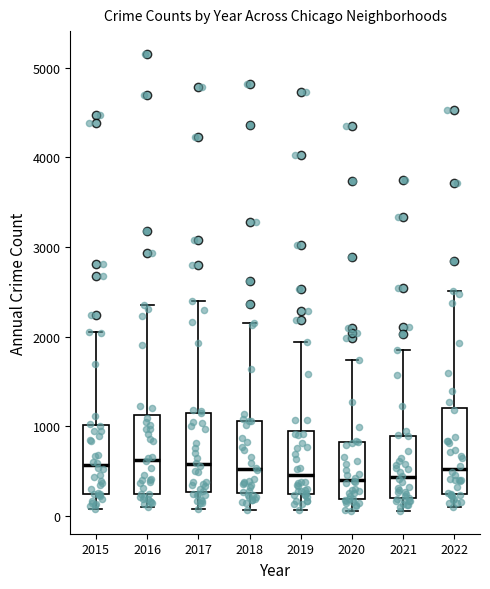

Reading left to right, read every box against the y-axis: the position of its median line, the range the box covers, and the ends of its whiskers. The values are not printed on the chart, so give them approximately, as read against the axis.

2015: median 600, box 200 to 1000, whiskers 100 to 2000
2016: median 600, box 200 to 1100, whiskers 100 to 2400
2017: median 600, box 300 to 1200, whiskers 100 to 2400
2018: median 500, box 300 to 1100, whiskers 100 to 2100
2019: median 500, box 200 to 900, whiskers 100 to 1900
2020: median 400, box 200 to 800, whiskers 100 to 1700
2021: median 400, box 200 to 900, whiskers 100 to 1900
2022: median 500, box 200 to 1200, whiskers 100 to 2500